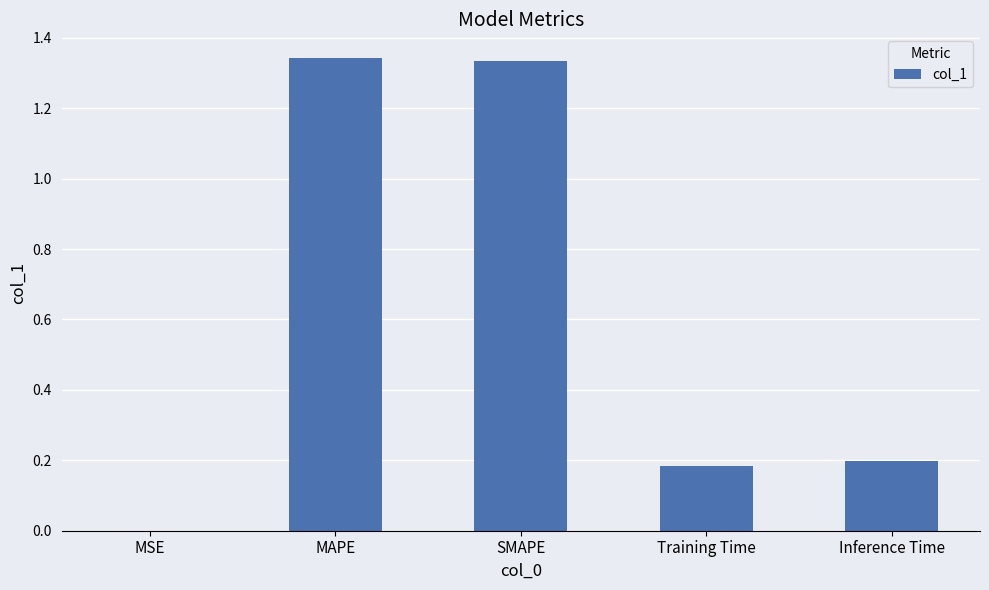

The chart shows a value of 0.2 at Inference Time. True or false?

True